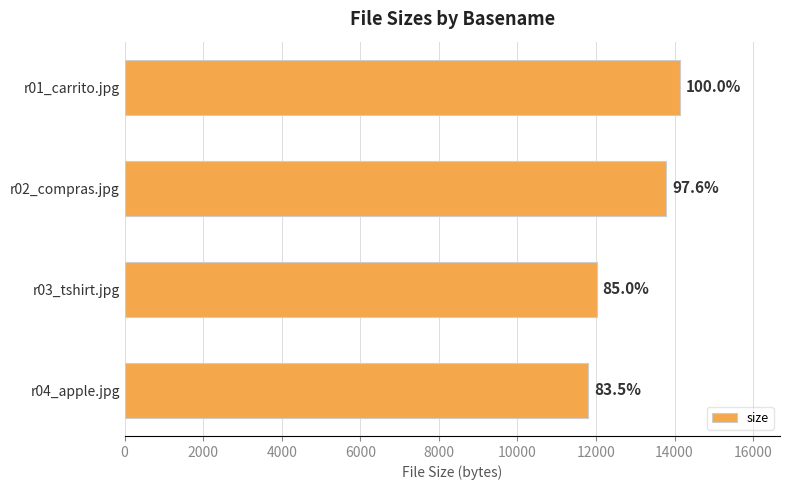

Does the chart contain any negative values?

No